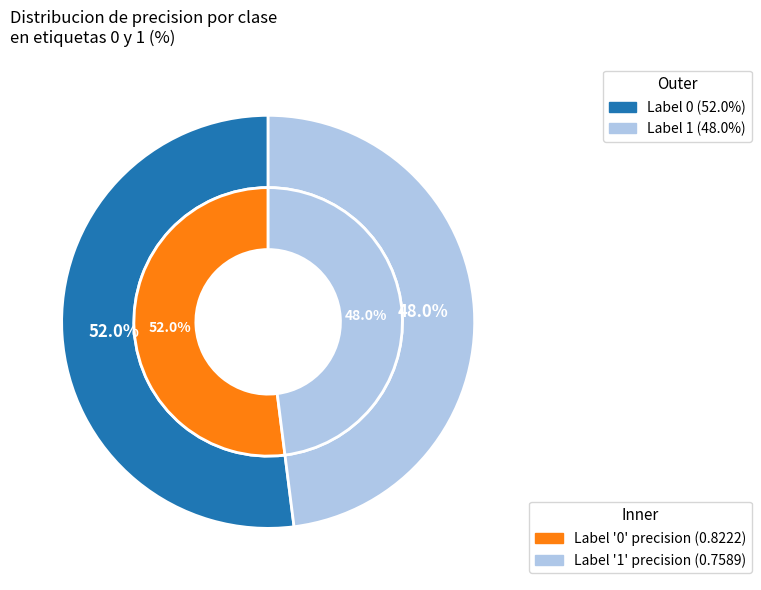

Is it true that 1 is 48% of the pie?

True